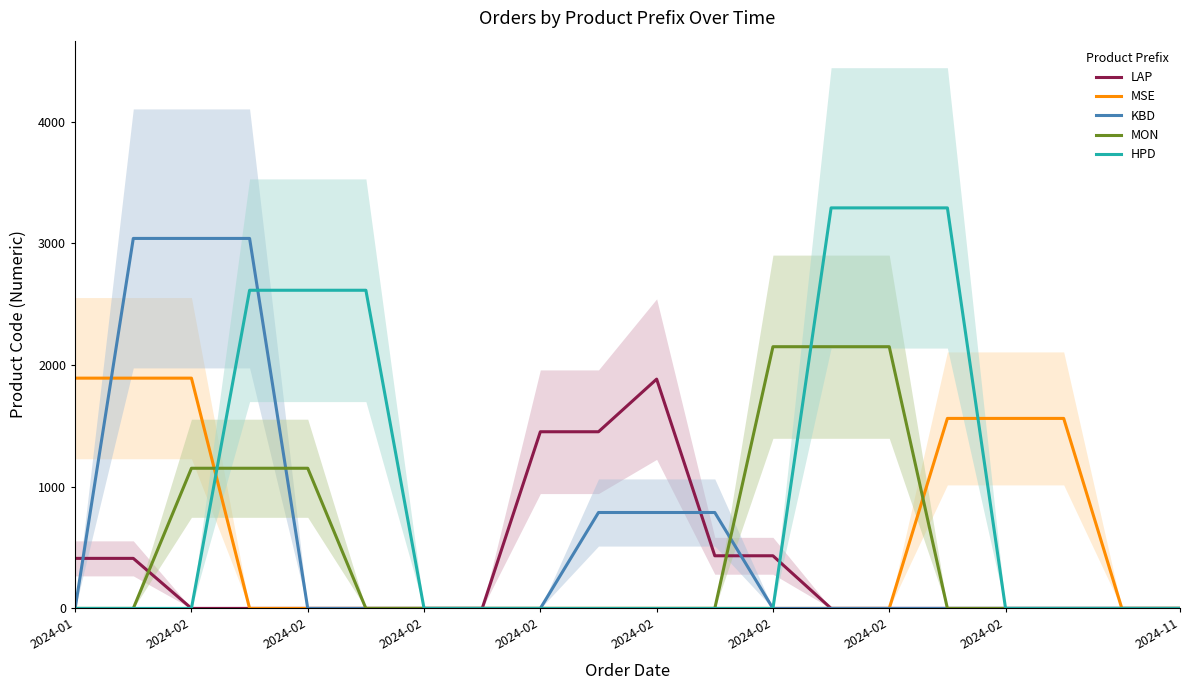

How many series are shown in this chart?

5